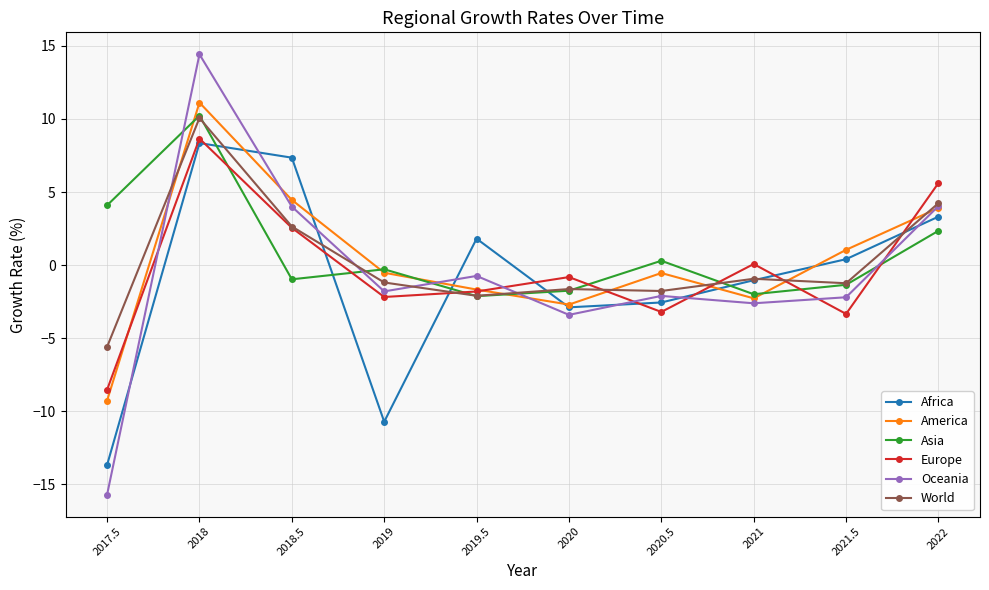

The World series shows 2.6 at 2018.5. True or false?

True